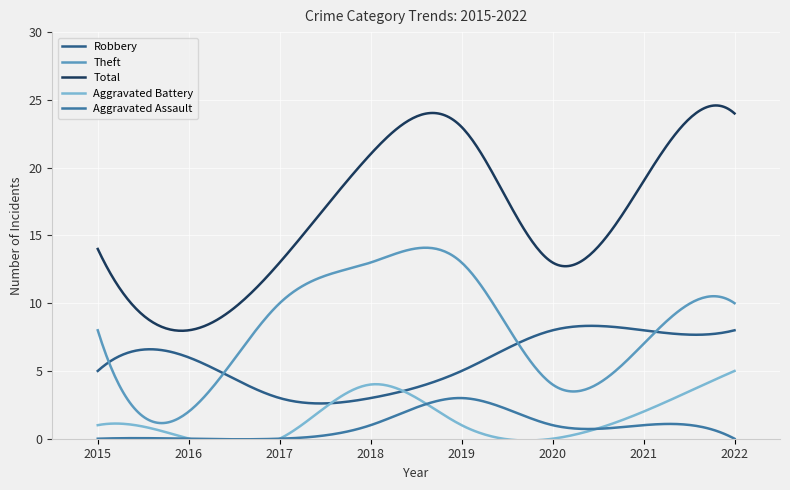

Reading left to right, what are all the values shown in this chart?

Robbery: 5	6	3	3	5	8	8	8
Theft: 8	2	10	13	13	4	7	10
Total: 14	8	13	21	23	13	19	24
Aggravated Battery: 1	0	0	4	1	0	2	5
Aggravated Assault: 0	0	0	1	3	1	1	0